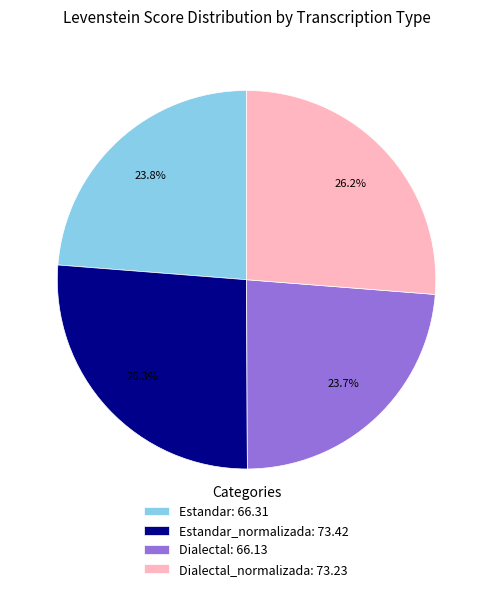

To the nearest percent, what is the difference between the largest and smallest slice percentages?

3%